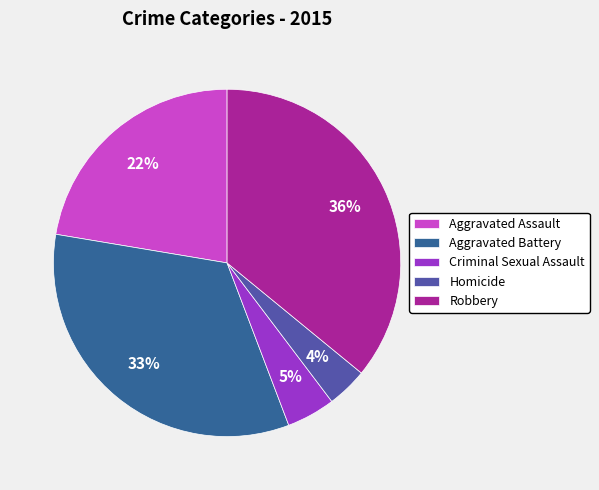

To the nearest percent, what is the difference between the Robbery and Aggravated Assault slice percentages?

14%